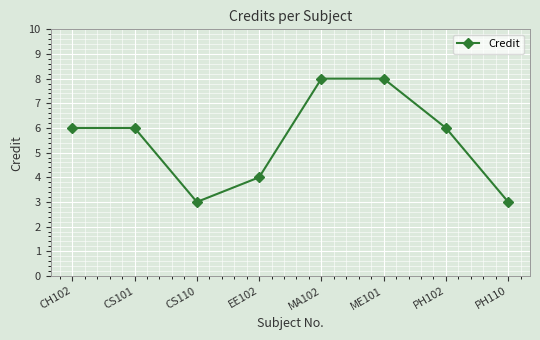

How many lines are shown in the chart?

1